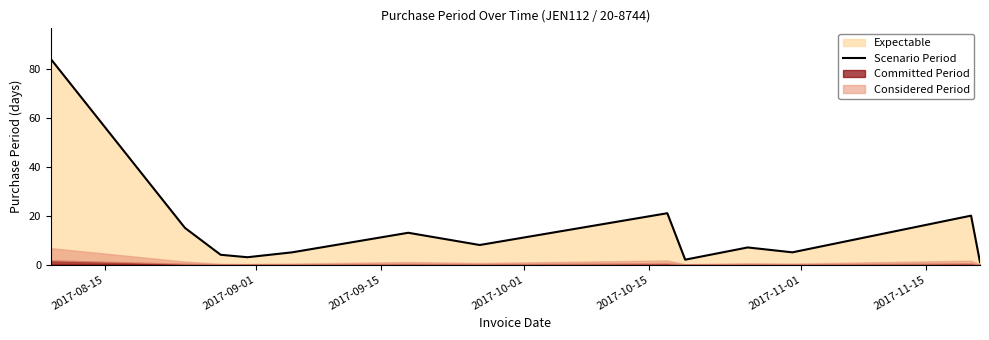

What is the maximum value for Scenario Period?

84